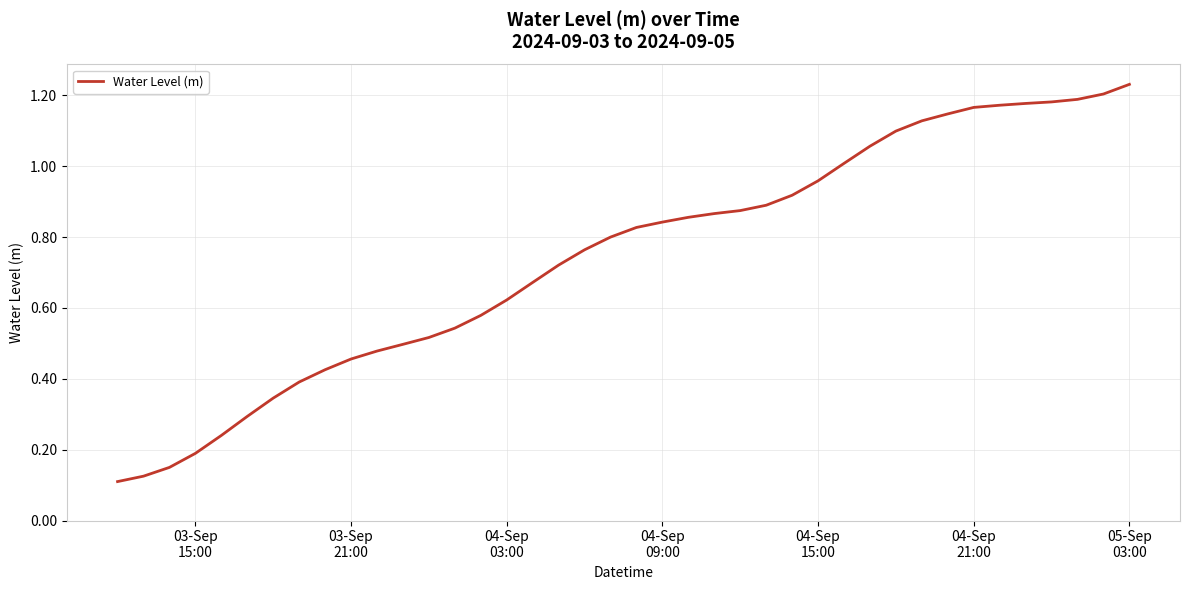

What is the sum of all values?

29.7